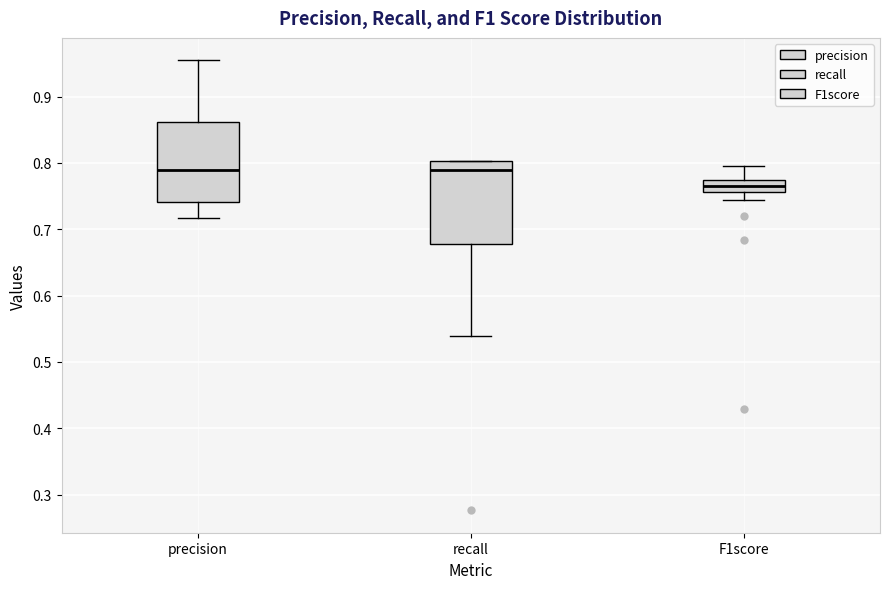

Reading left to right, read every box against the y-axis: the position of its median line, the range the box covers, and the ends of its whiskers. The values are not printed on the chart, so give them approximately, as read against the axis.

precision: median 0.79, box 0.74 to 0.86, whiskers 0.72 to 0.95
recall: median 0.79, box 0.68 to 0.80, whiskers 0.54 to 0.80
F1score: median 0.76 (inside the box), box 0.76 to 0.77, whiskers 0.74 to 0.79